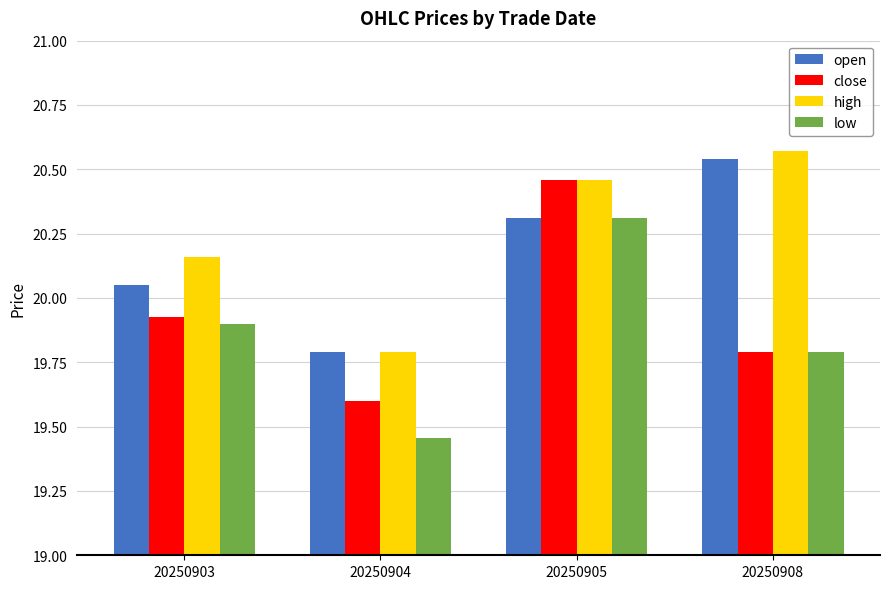

How many bars are there in total?

16